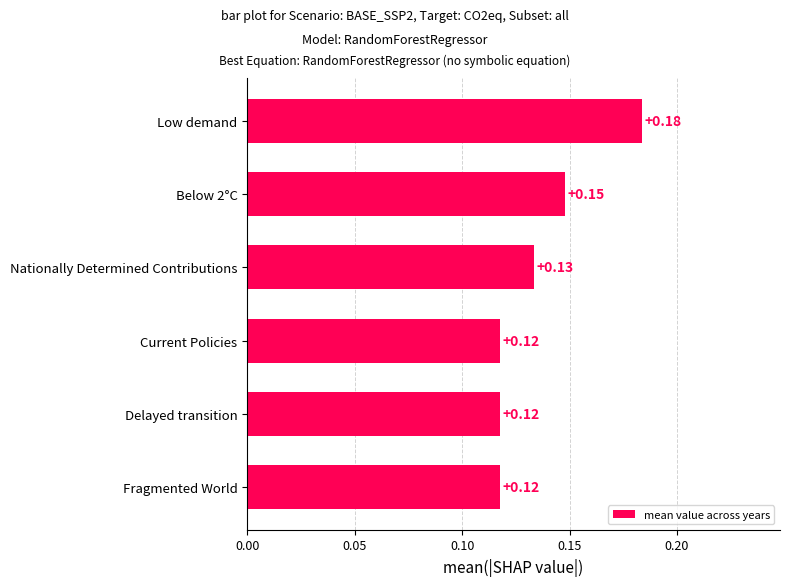

What is the sum of all values?

0.8